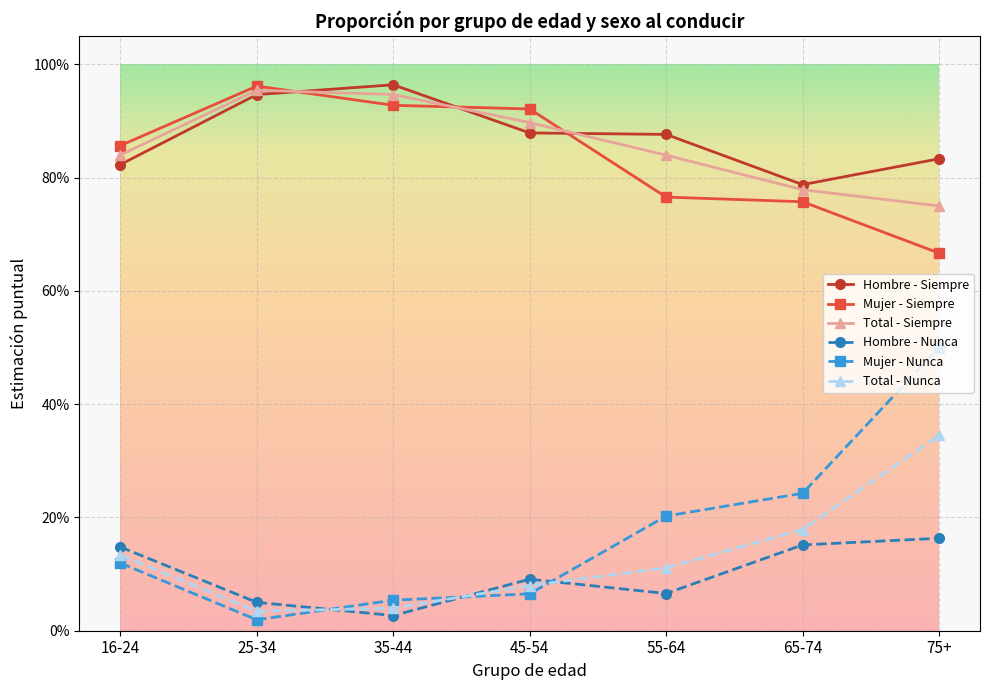

Which category has the highest value in the Mujer - Nunca series?

75+